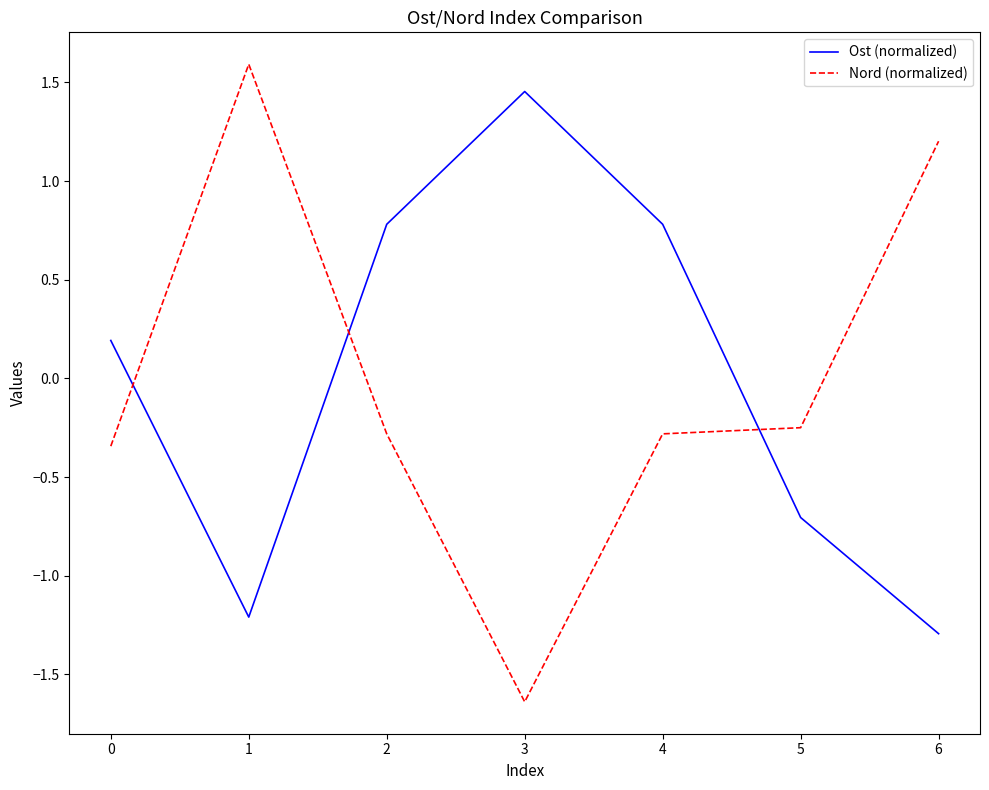

Does the chart have visible grid lines?

No